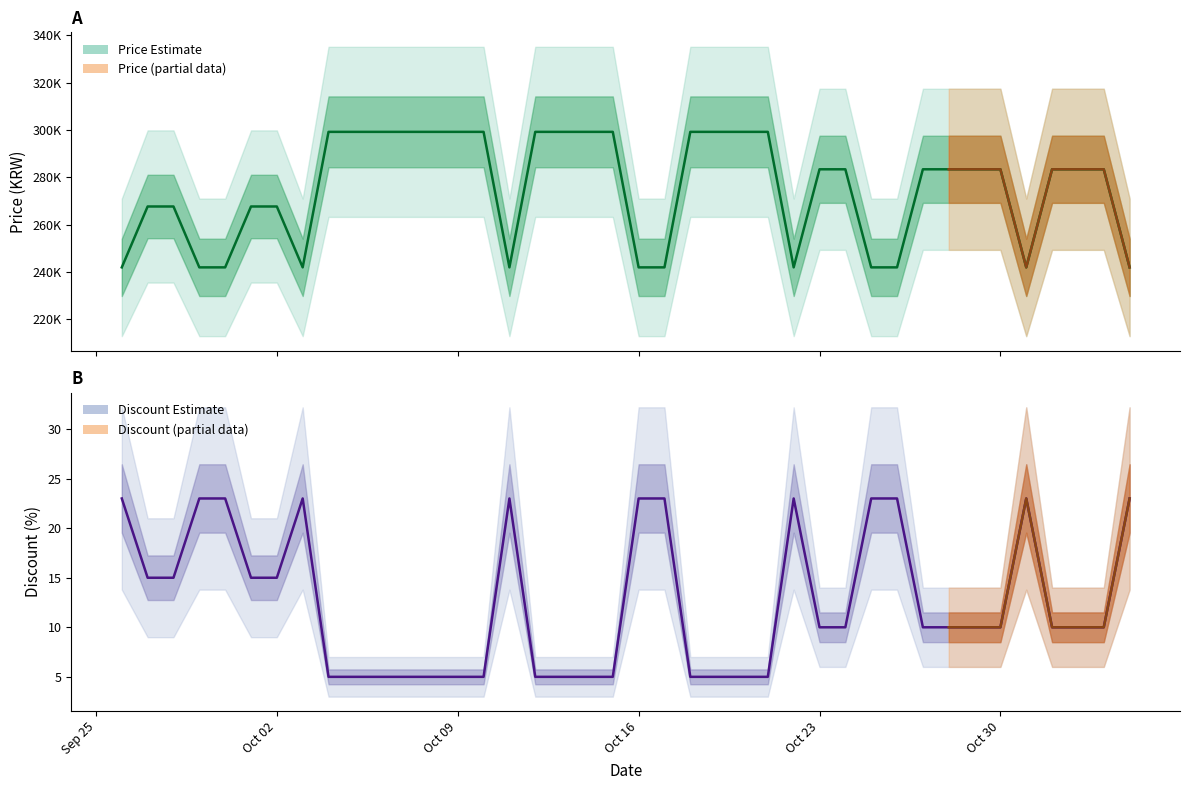

At how many categories does at least one series exceed 1845?

40